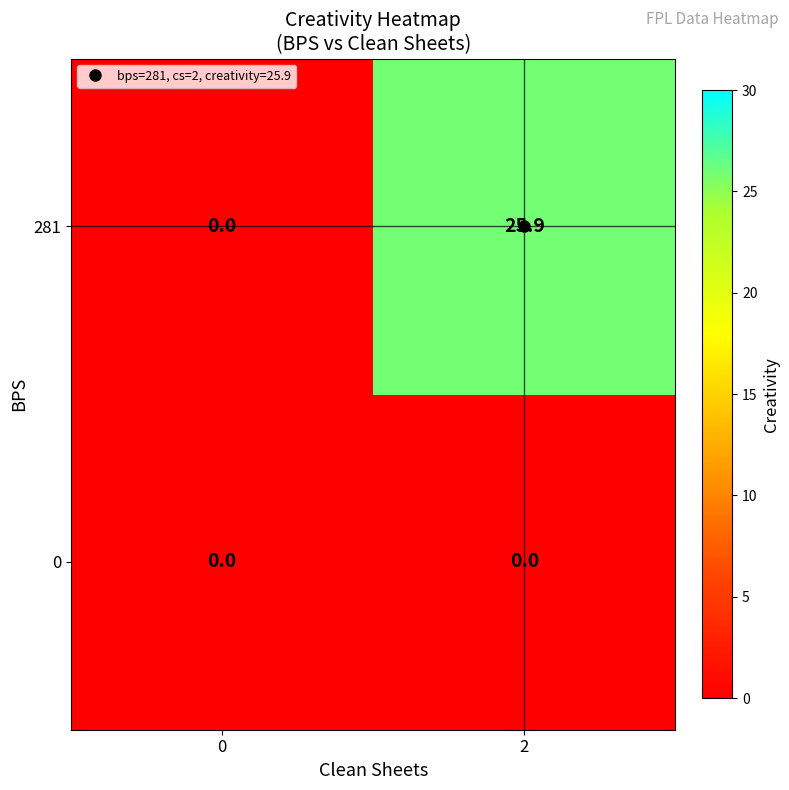

Which series has the widest spread of values?

281